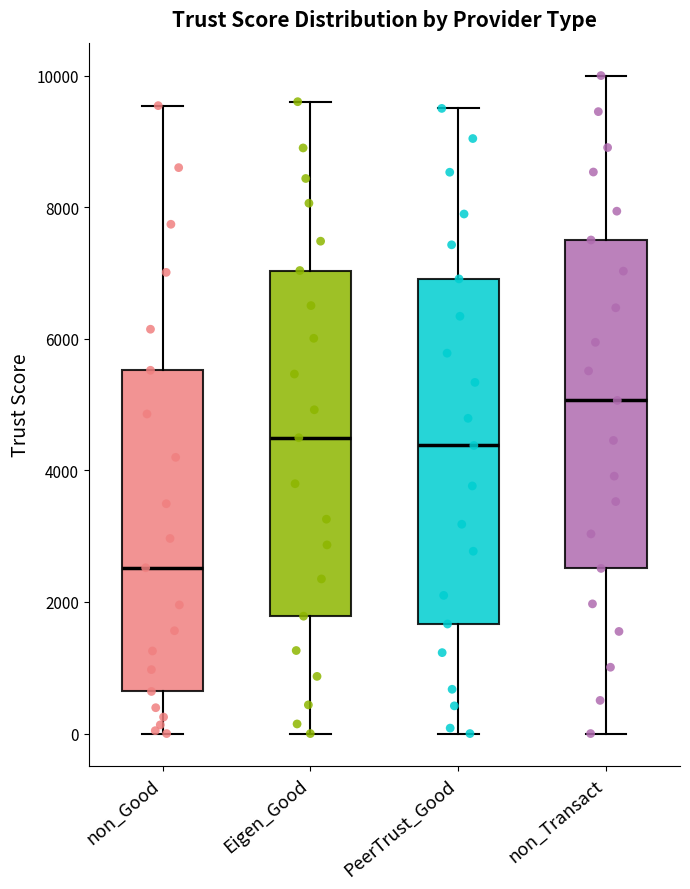

Which box has the lowest median line?

non_Good